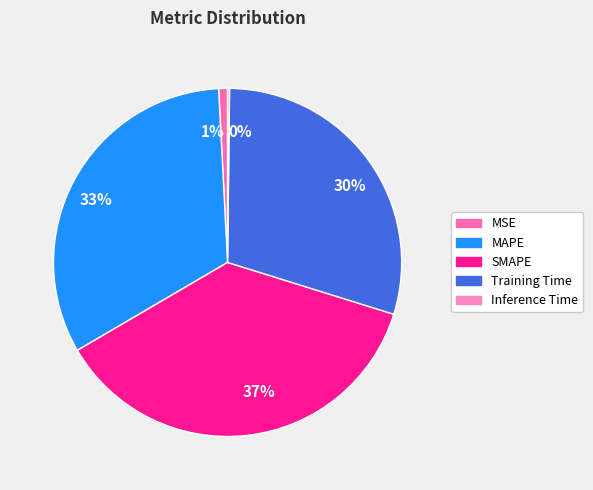

To the nearest percent, what is the difference between the 37% and 1% slice percentages?

36%